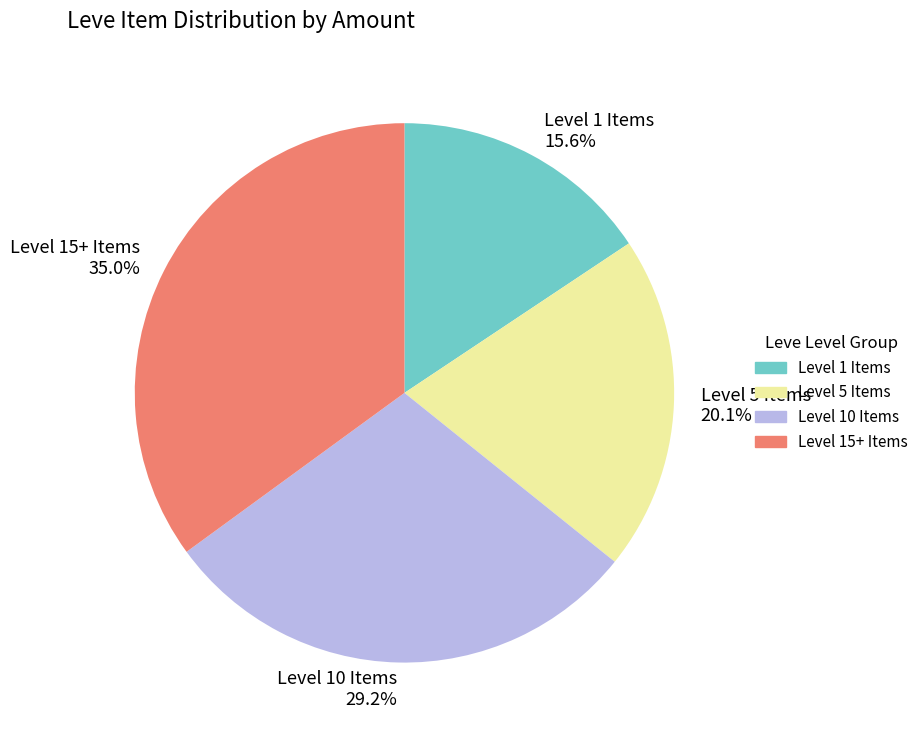

Rank the categories by value from lowest to highest.

Level 1 Items, Level 5 Items, Level 10 Items, Level 15+ Items